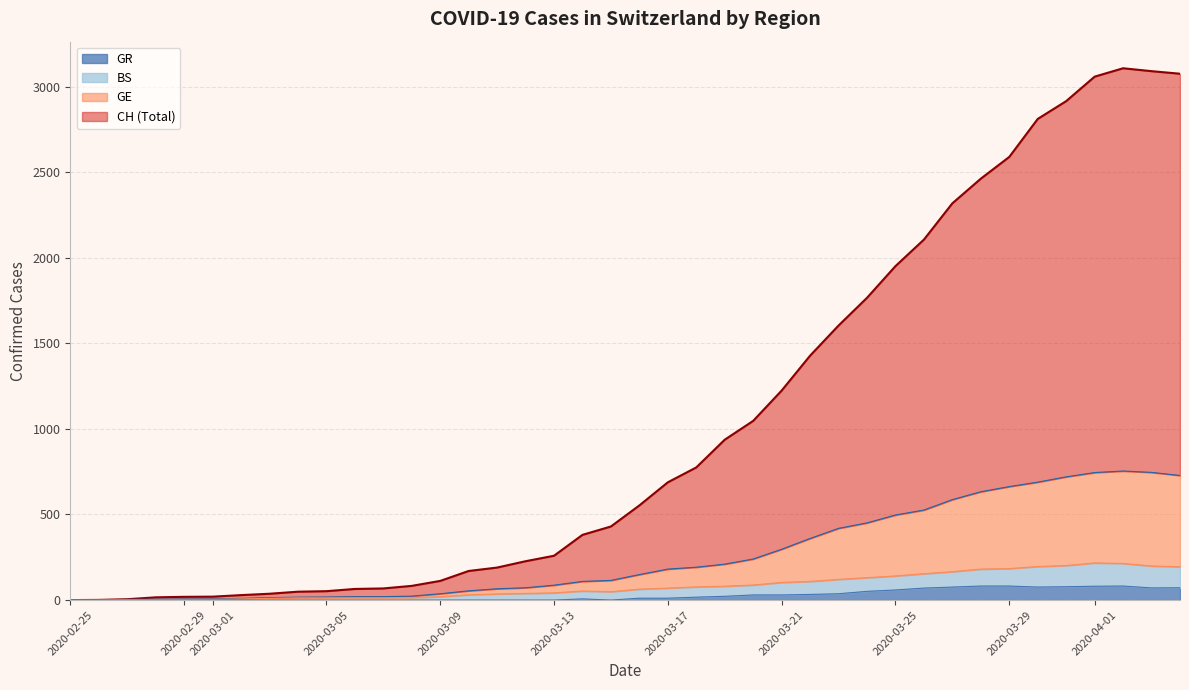

What is the maximum value for GR?

82